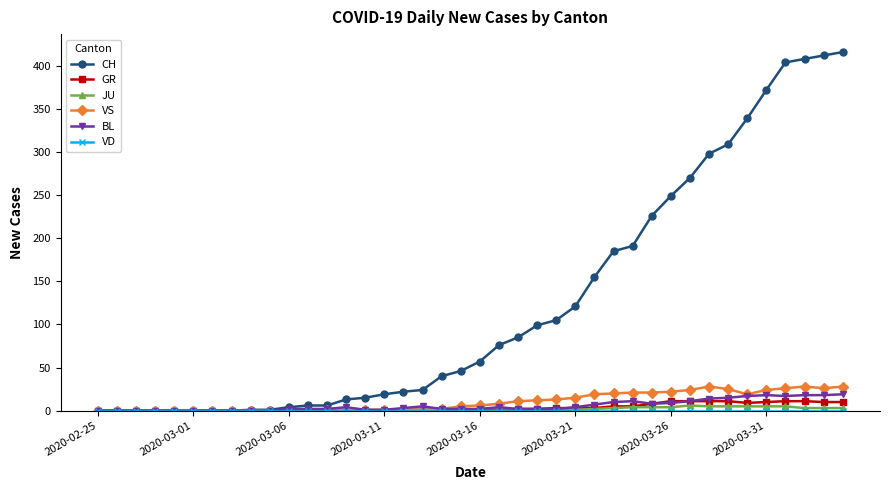

Which series has the largest total across all categories?

CH